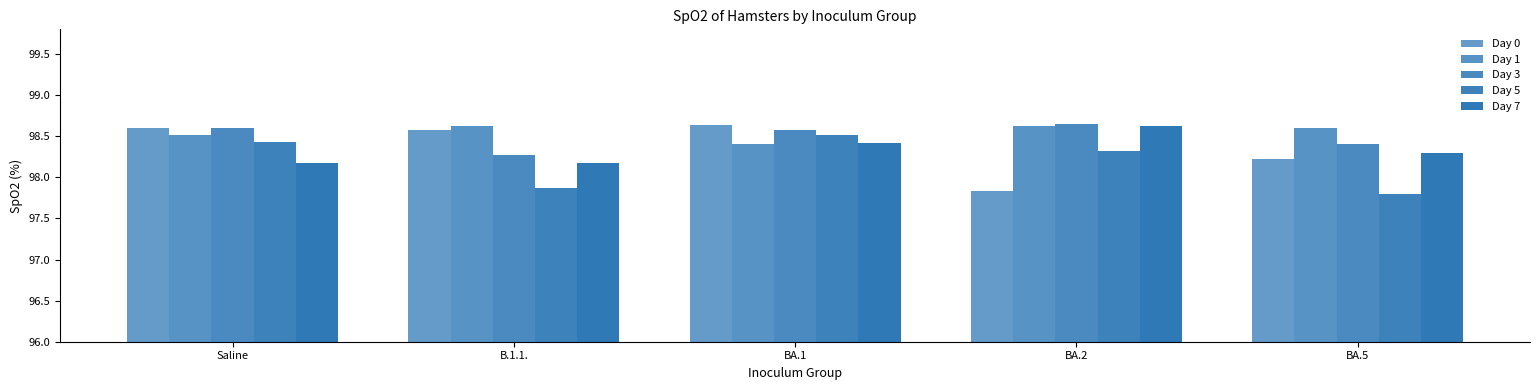

Are the bars grouped side by side (vs. stacked)?

Yes